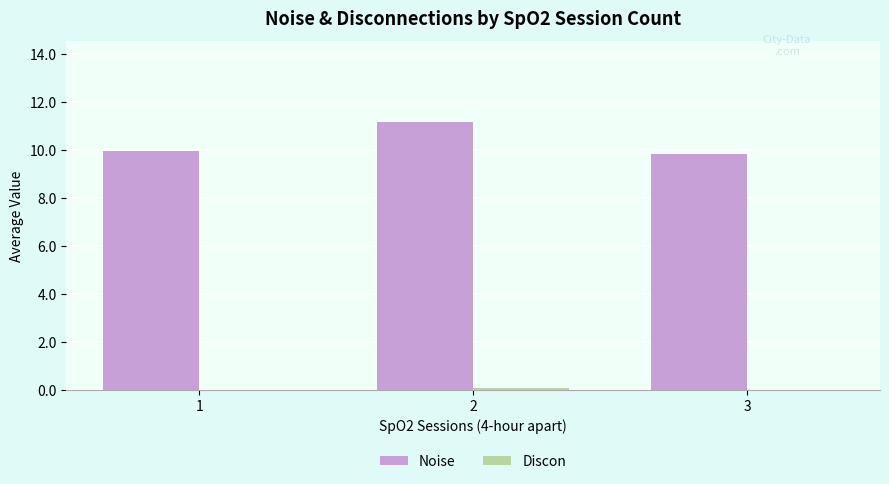

What is the total value across all series at 1?

9.9